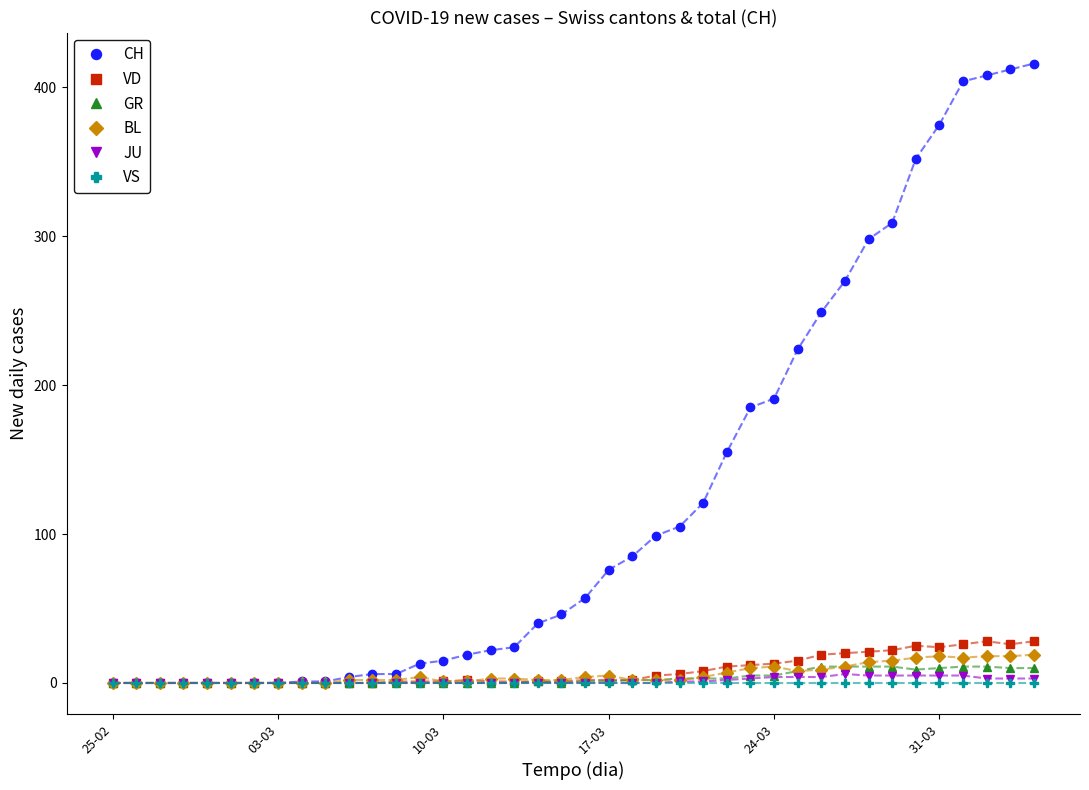

Which series has the largest range (max minus min)?

CH